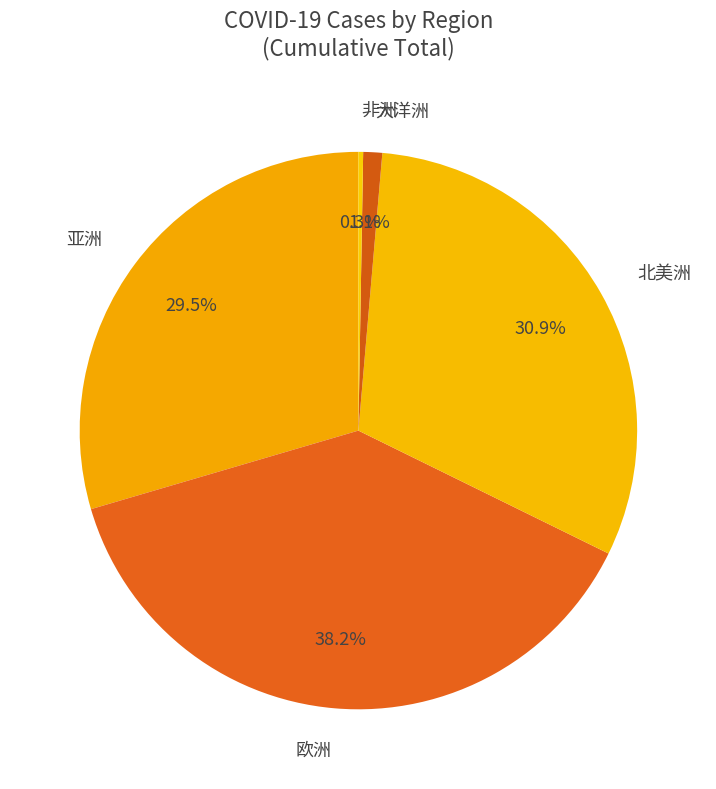

What portion of the pie excludes 大洋洲?

98.9%